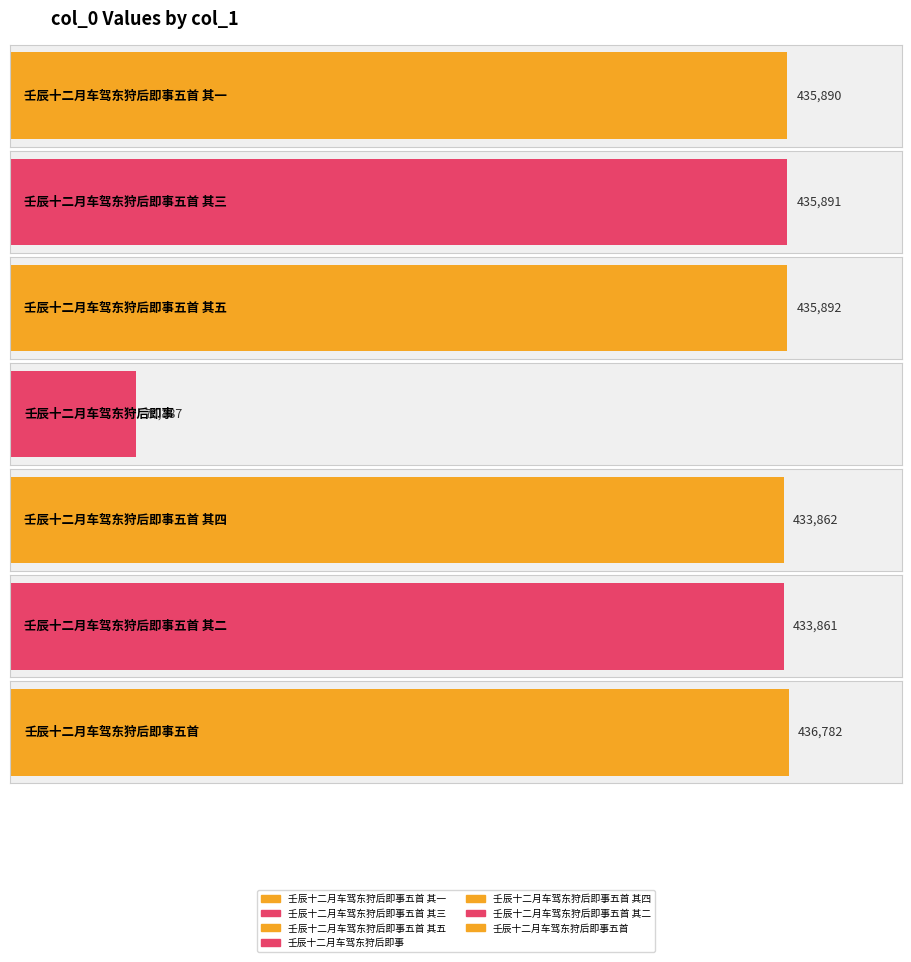

Approximately how many times larger is the value at 壬辰十二月车驾东狩后即事 compared to 壬辰十二月车驾东狩后即事五首?

0.2